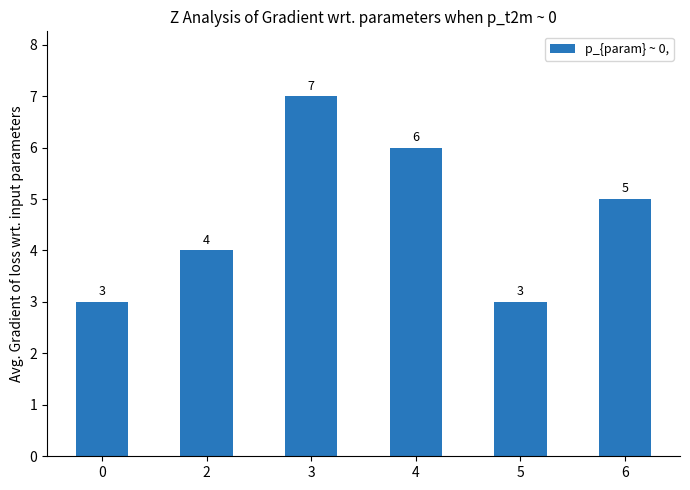

What is the change in value from 2 to 3?

+3